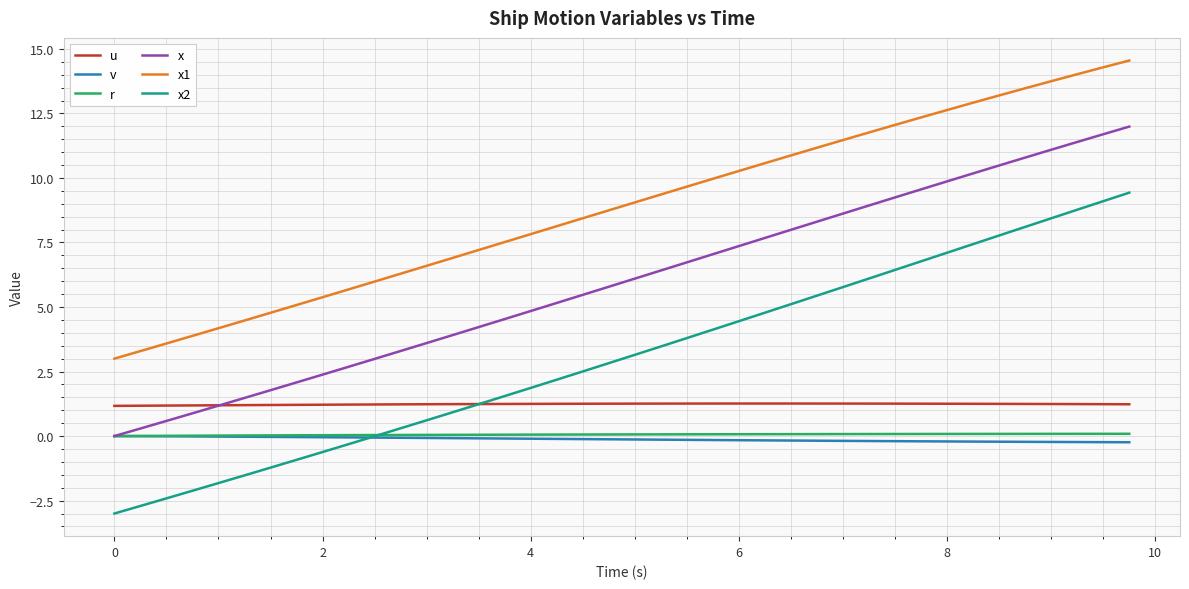

What is the difference between the maximum and minimum values in the v series?

0.2